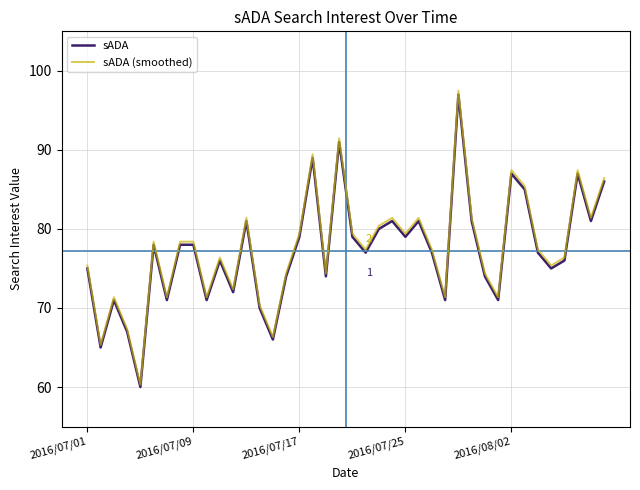

How many interior local valleys does the sADA series have?

13